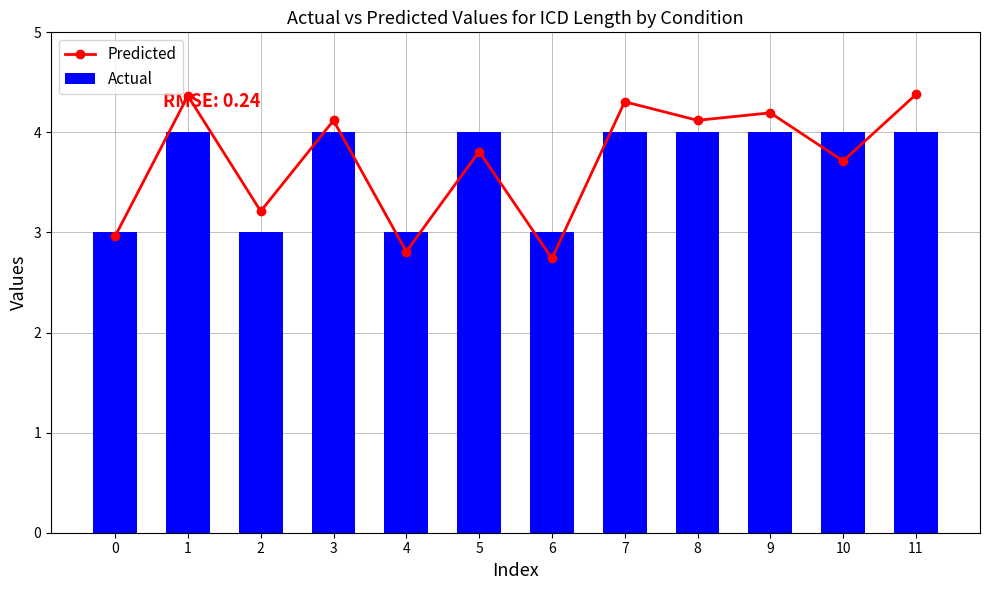

What is the value of the Actual bar at the 10th from the left?

4